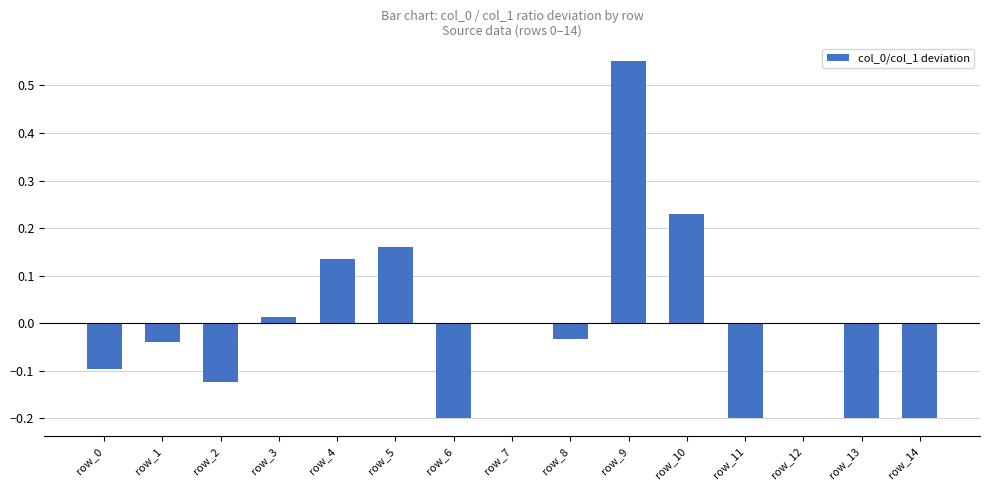

How many data points does each series have?

15